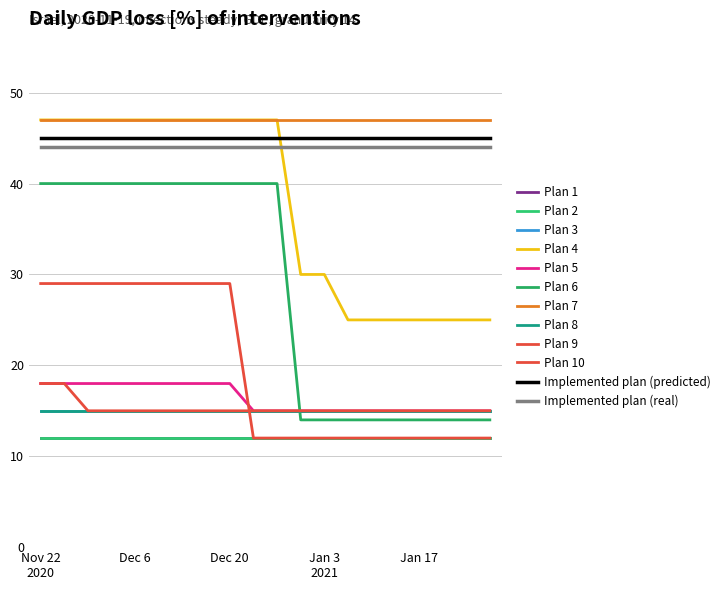

Does the chart display data point markers on the line(s)?

No